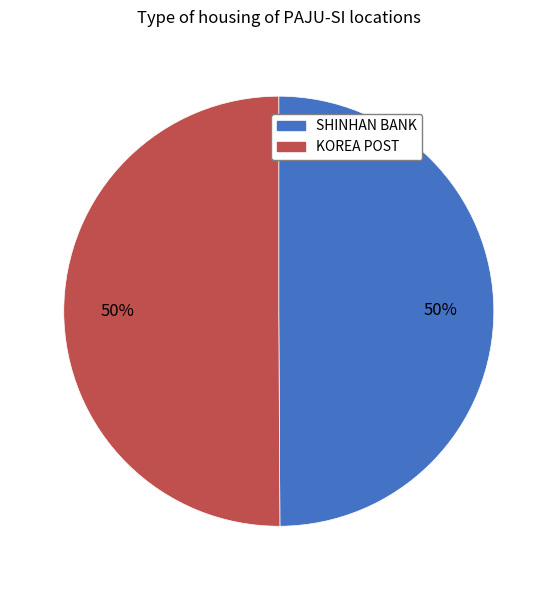

To the nearest percent, what is the average slice percentage?

50%